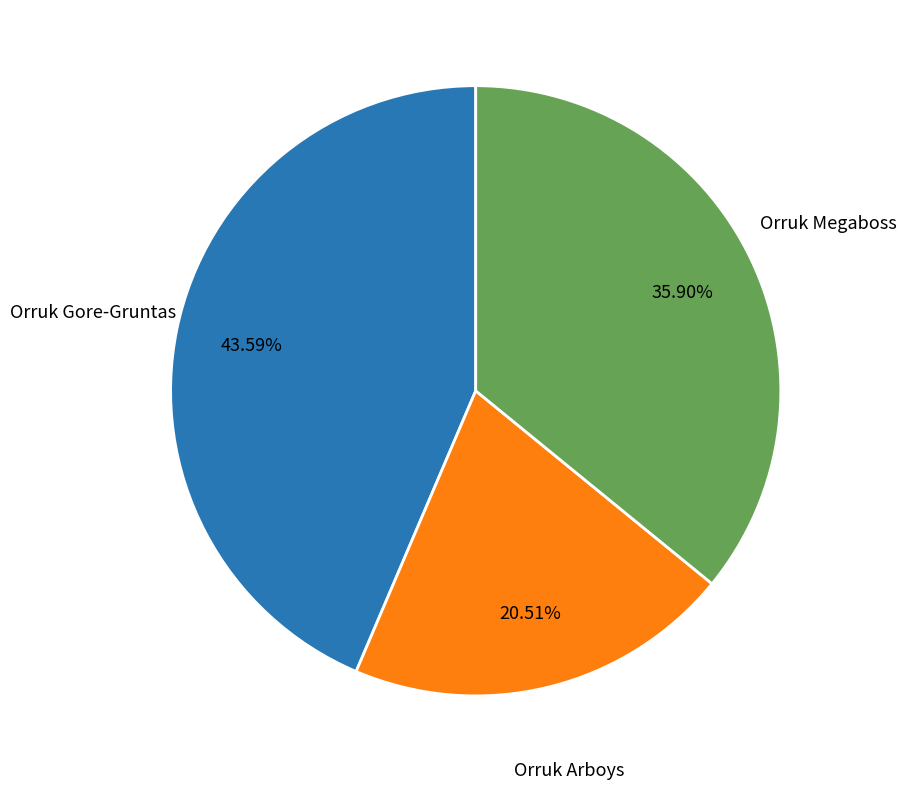

What percentage is the Orruk Megaboss slice, to the nearest percent?

36%